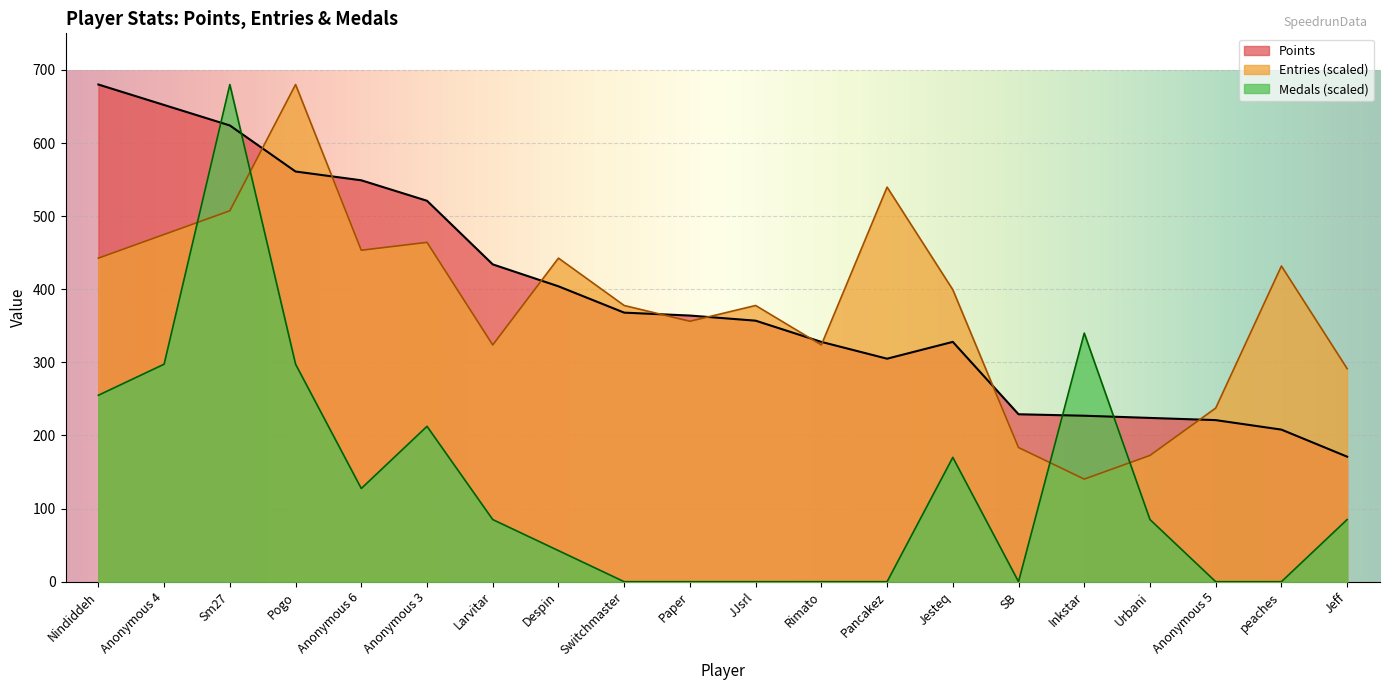

How many data points does each series have?

20